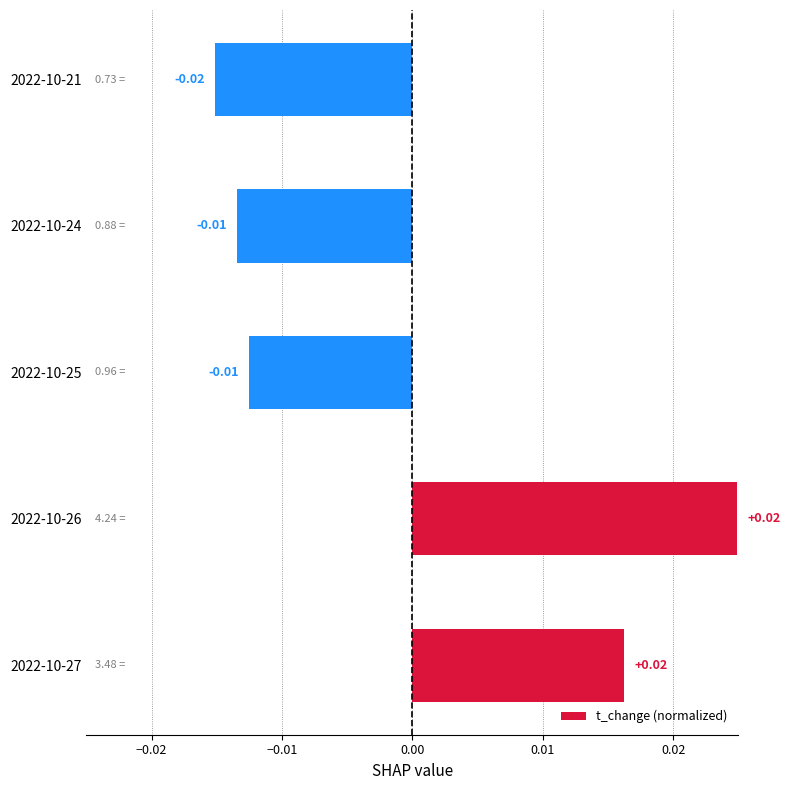

Are the bars grouped side by side (vs. stacked)?

No